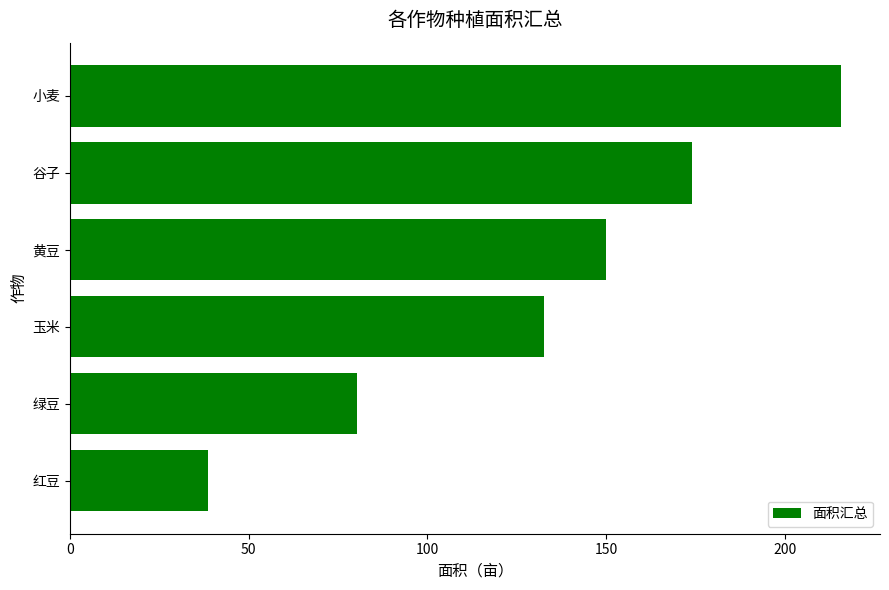

How many distinct data groups are displayed?

1